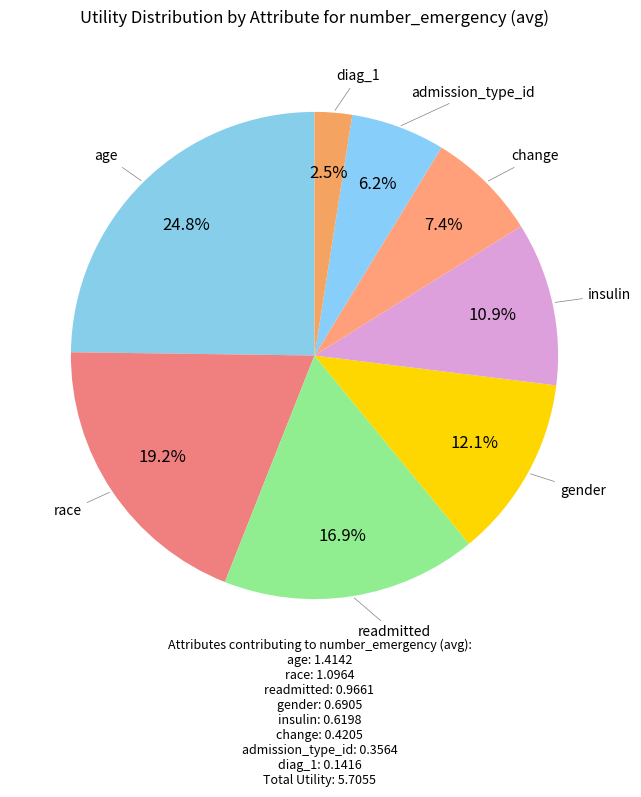

How many segments does this pie chart have?

8